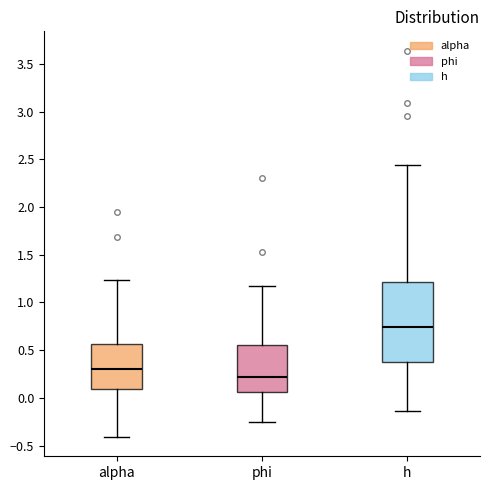

Which box's median line is the lowest?

phi